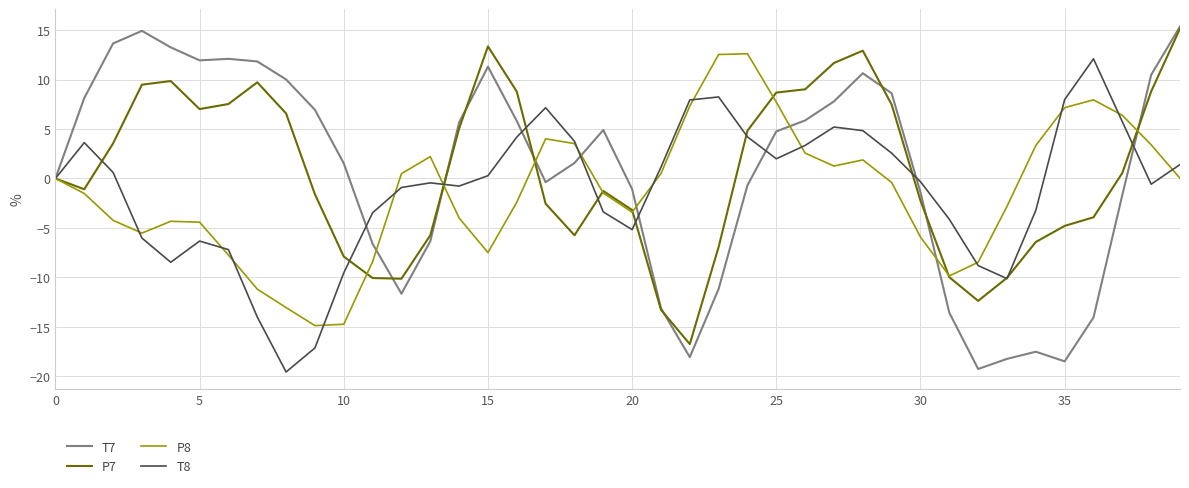

Which series has the widest spread of values?

T7